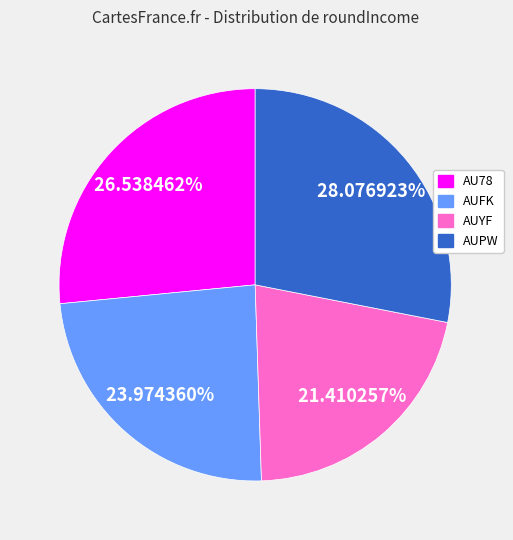

Is there a majority slice in this chart?

No